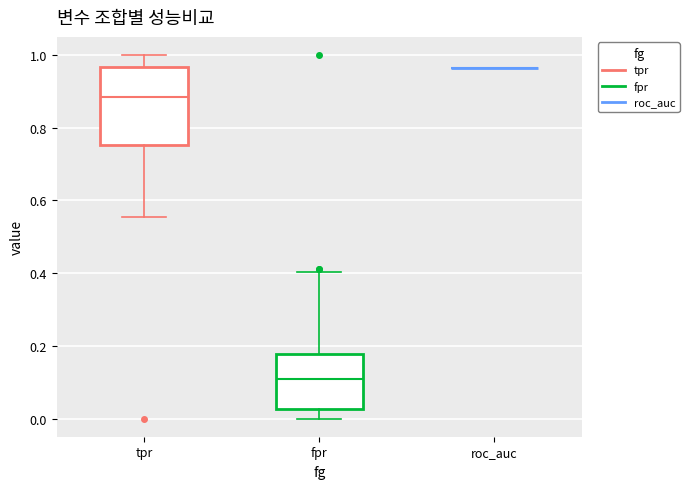

Reading left to right, read every box against the y-axis: the position of its median line, the range the box covers, and the ends of its whiskers. The values are not printed on the chart, so give them approximately, as read against the axis.

tpr: median 0.88, box 0.76 to 0.96, whiskers 0.56 to 1.00
fpr: median 0.10, box 0.02 to 0.18, whiskers 0.00 to 0.40
roc_auc: box collapsed to a line at 0.96, whiskers 0.96 to 0.96